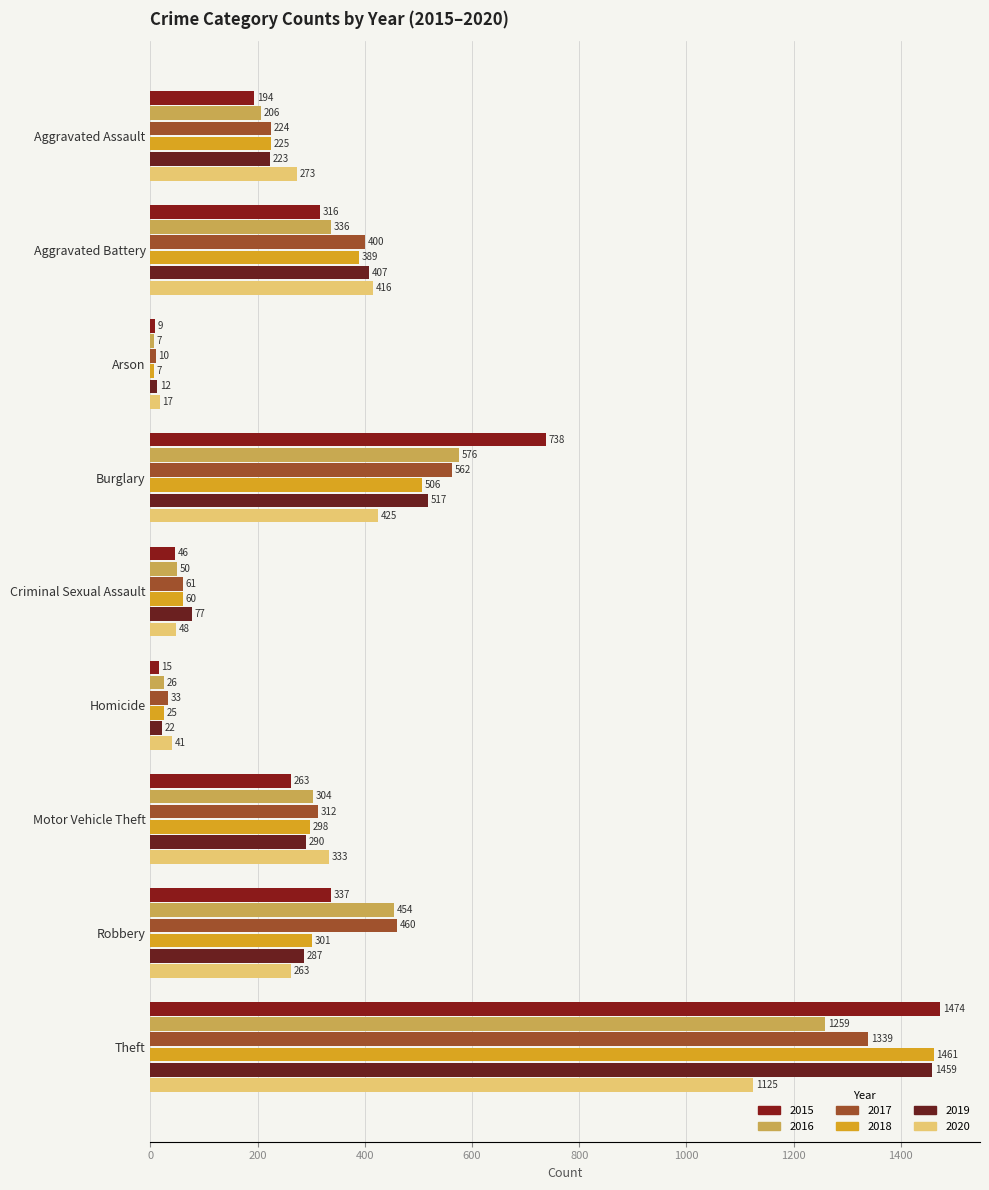

At which category is the sum across all series the highest?

Theft